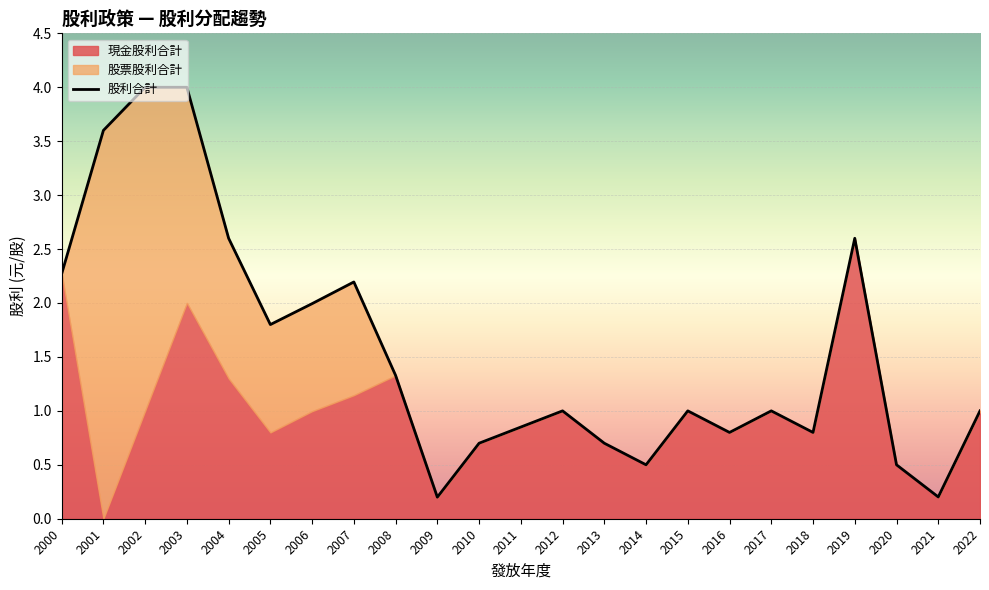

What value does the data have at 2000?

2.3